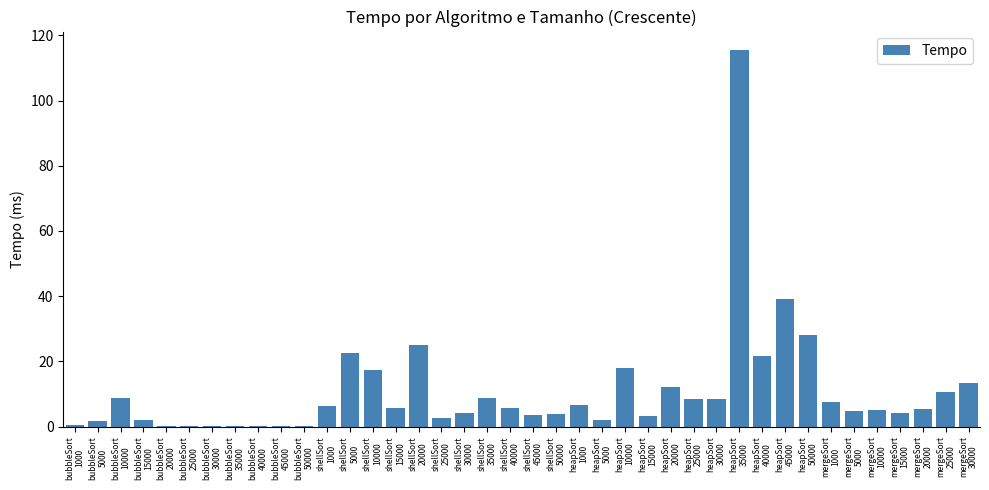

What is the sum of all values?

433.5